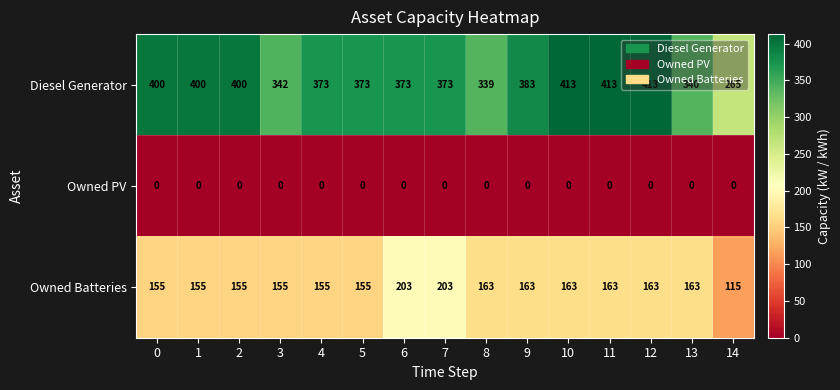

List the series in order of their peak value, lowest first.

Owned PV, Owned Batteries, Diesel Generator